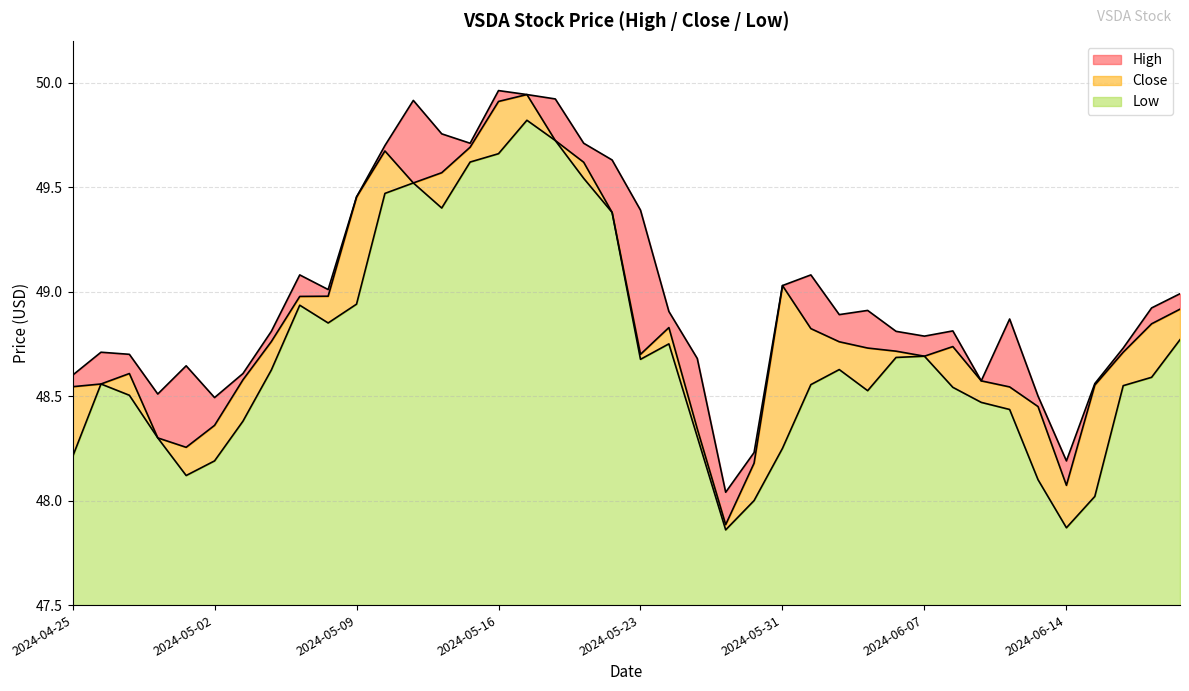

Between 2024-05-24 and 2024-06-06, which is larger?

2024-05-24